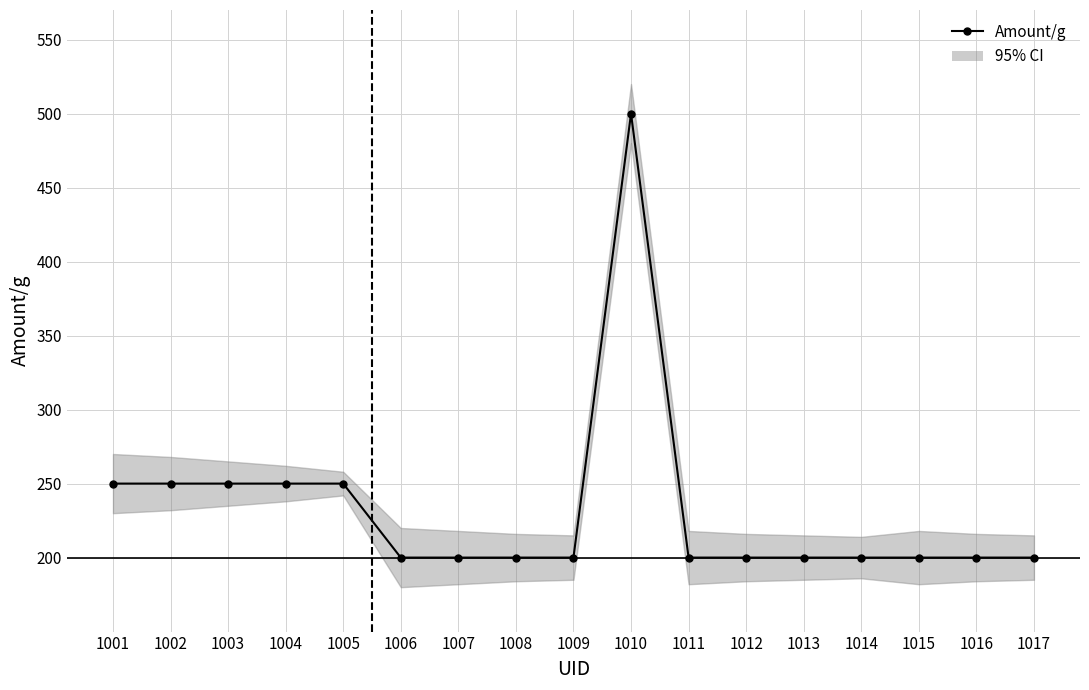

True or false: the data shows 119 at 1007.

False